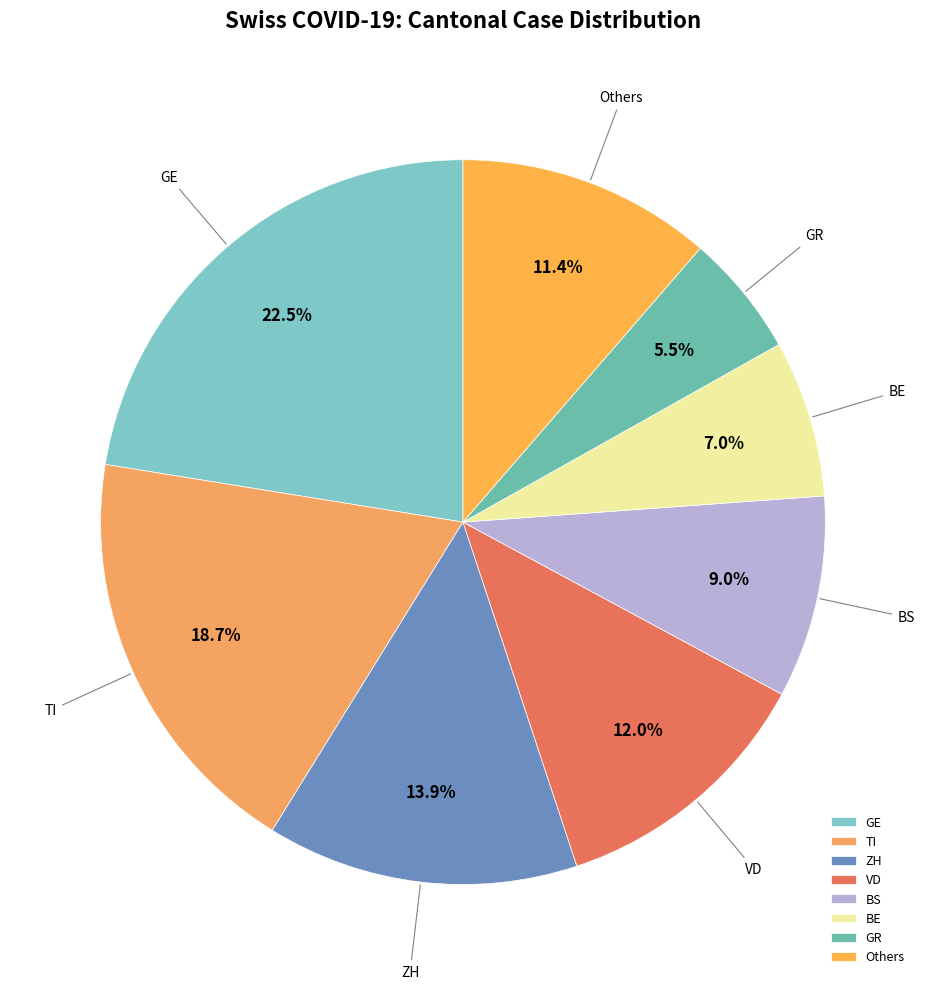

What is the smallest slice in the pie chart?

GR